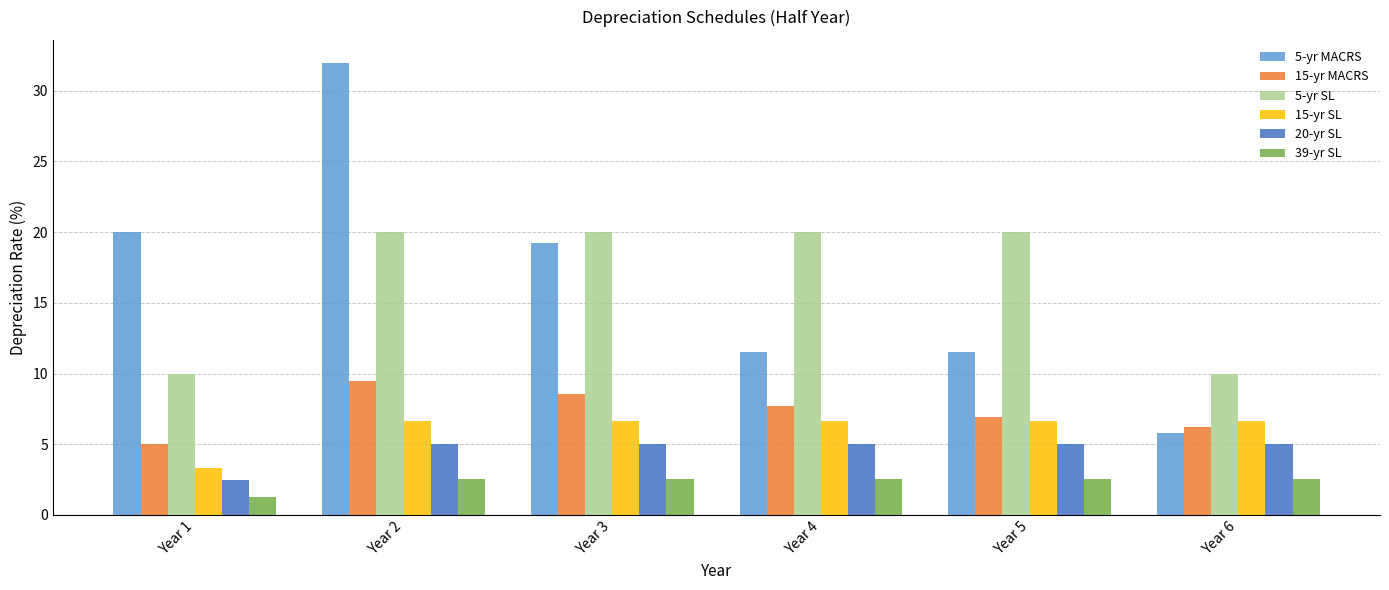

True or false: 15-yr SL has a value of 2.5 at Year 5.

False